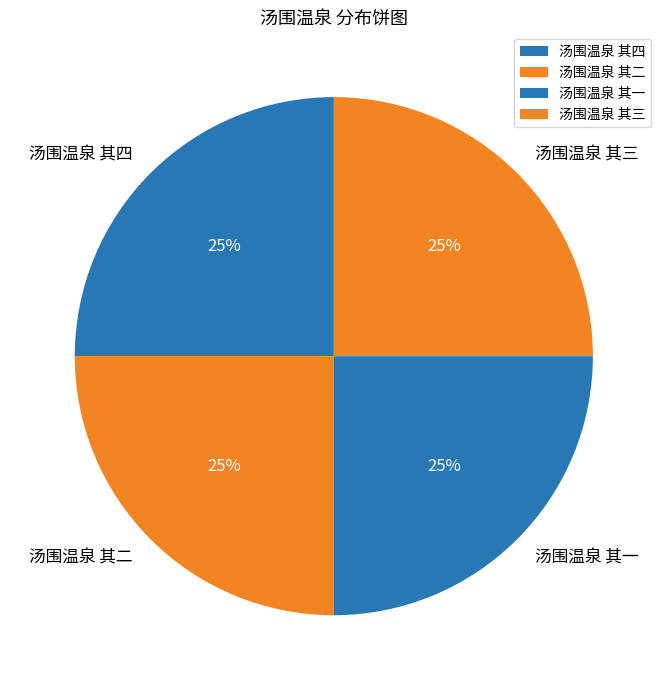

To the nearest percent, what is the average slice percentage?

25%